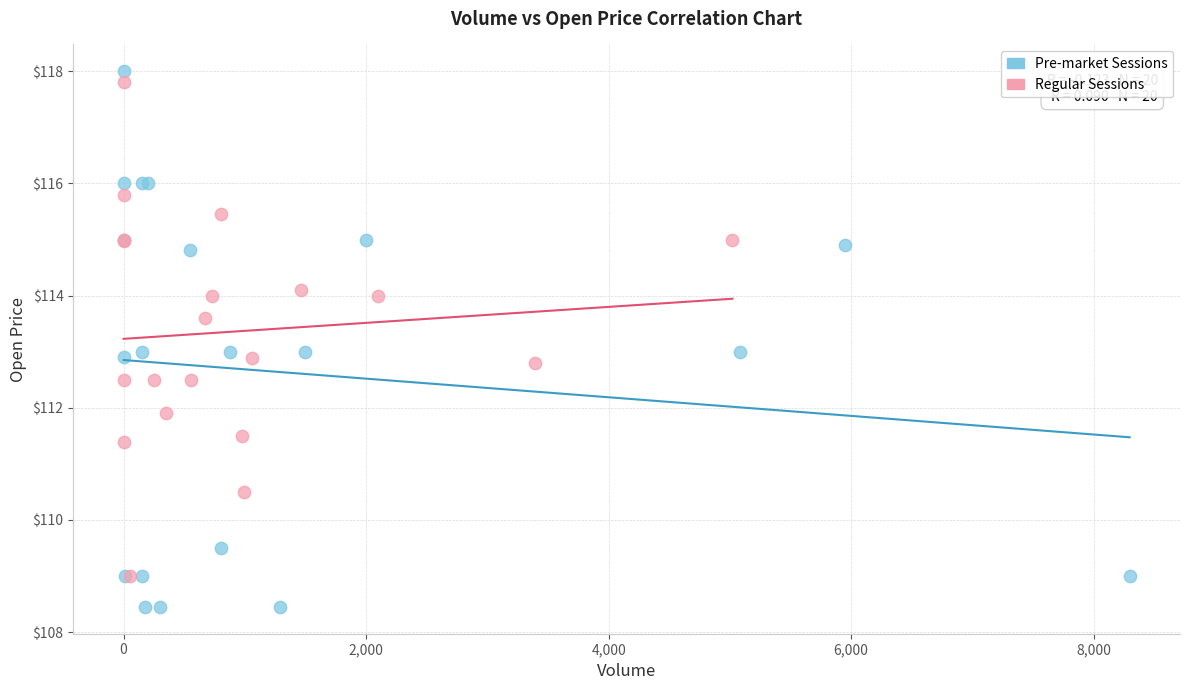

Which series has the widest spread of Y values?

Pre-market Sessions